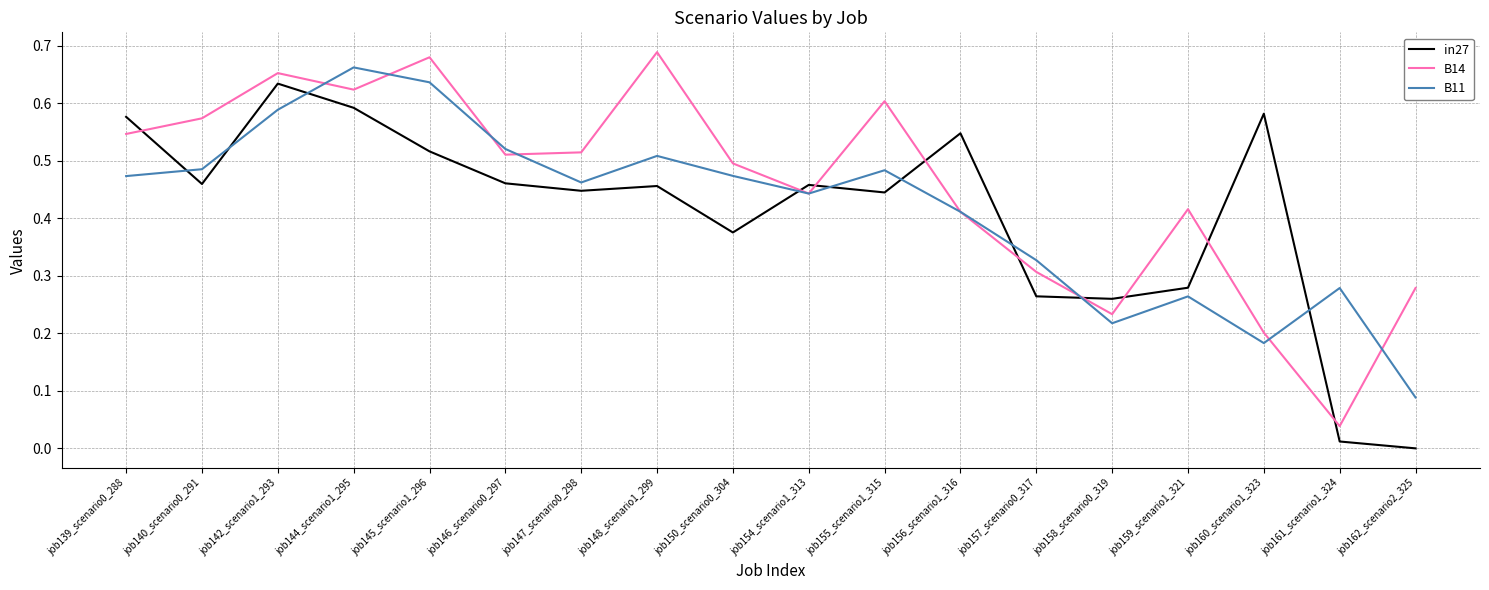

The value of B14 at job144_scenario1_295 is 0.6. True or false?

True